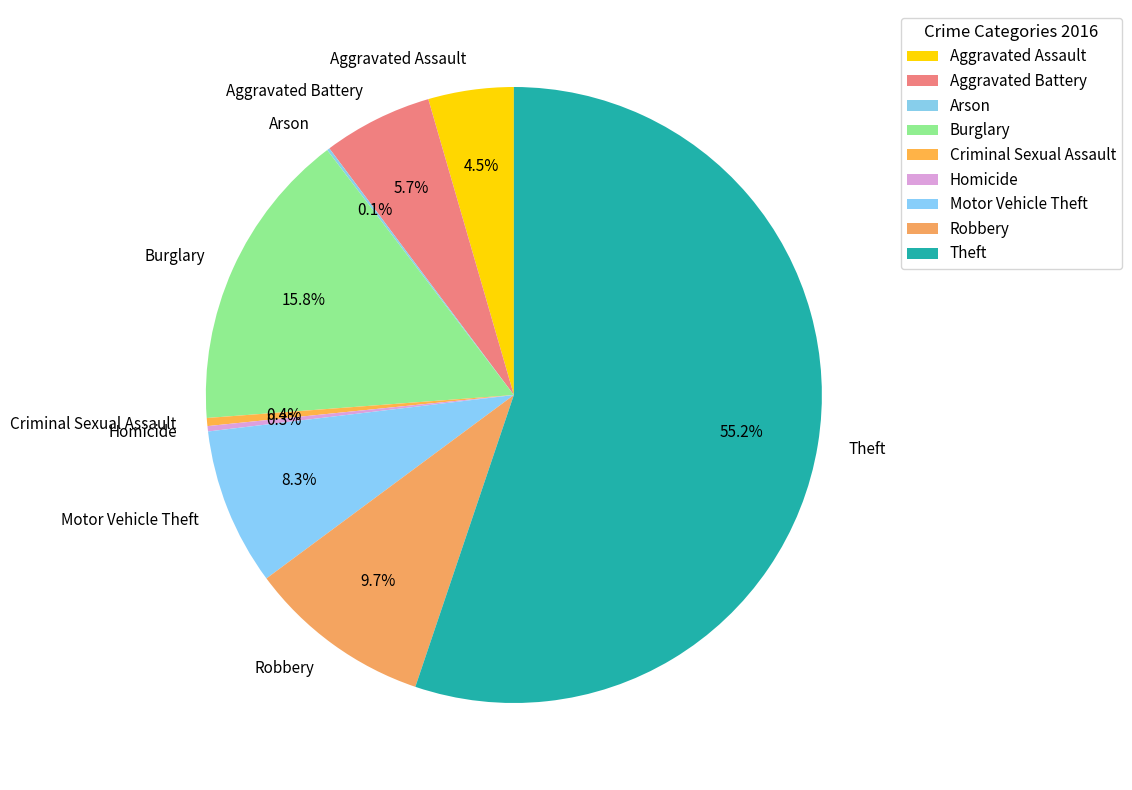

Which slice represents more than half of the pie?

Theft